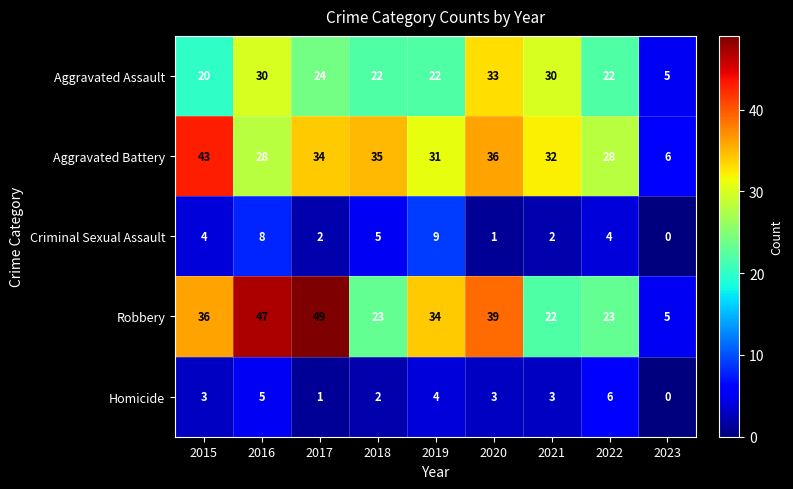

List the series in order of their peak value, lowest first.

Homicide, Criminal Sexual Assault, Aggravated Assault, Aggravated Battery, Robbery